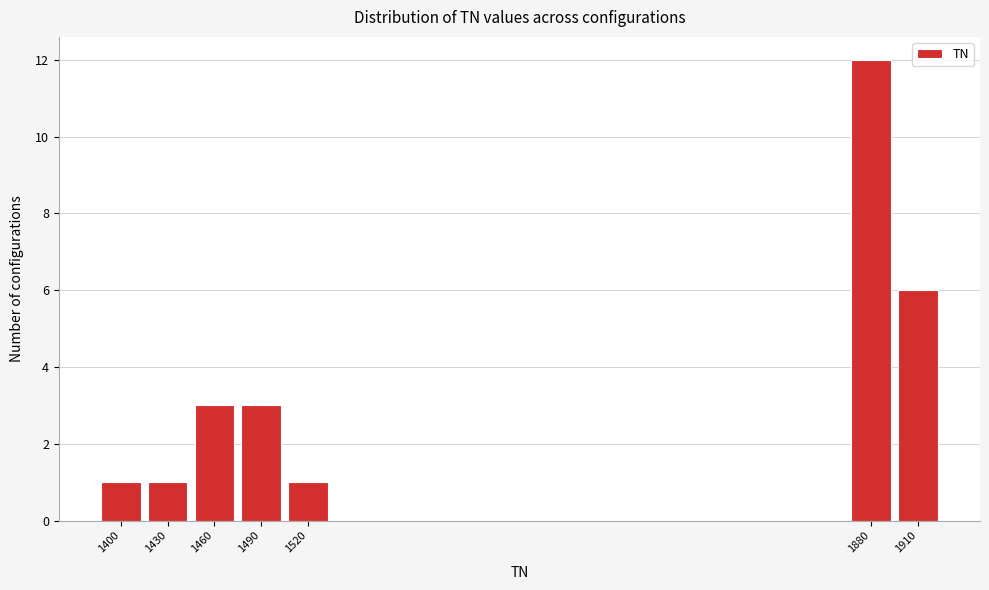

Reading left to right, extract all data points from this chart.

1	1	3	3	1	12	6